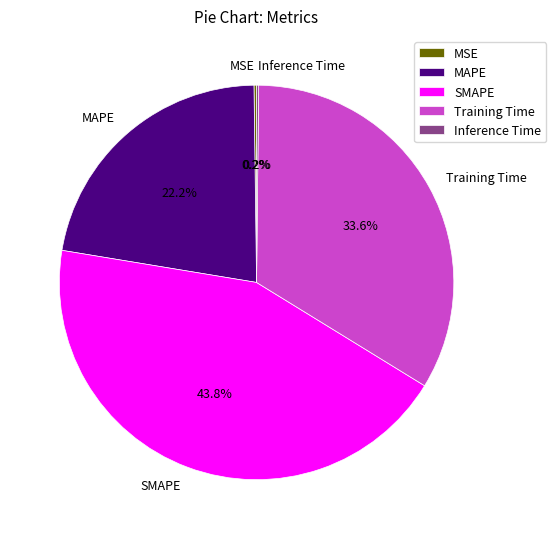

The MAPE slice represents 32% of the pie. True or false?

False